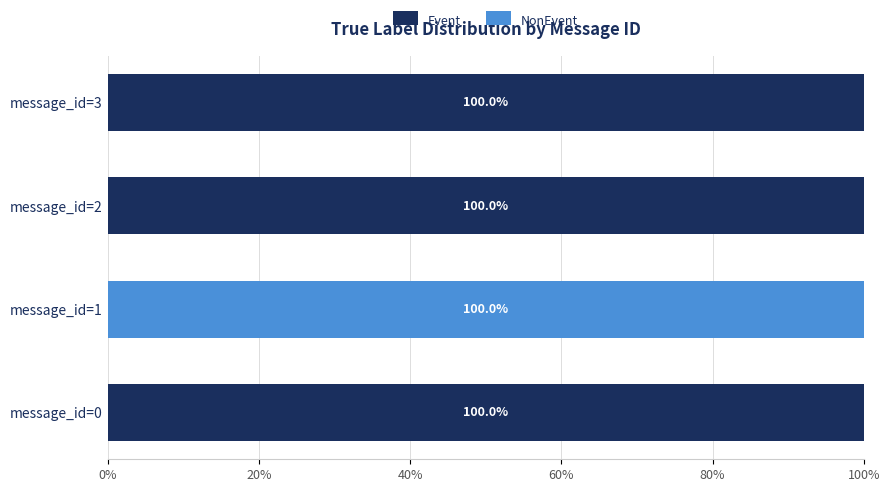

The Event series shows 47 at message_id=2. True or false?

False